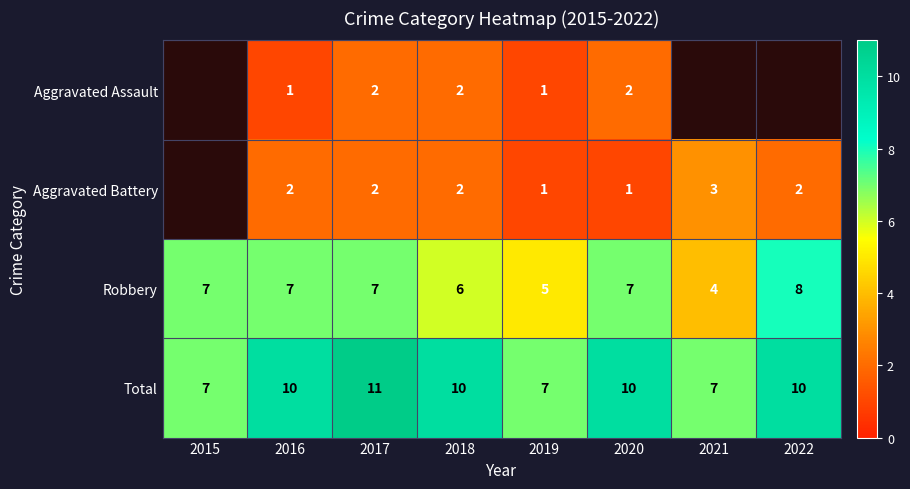

The Total series shows 2 at 2022. True or false?

False